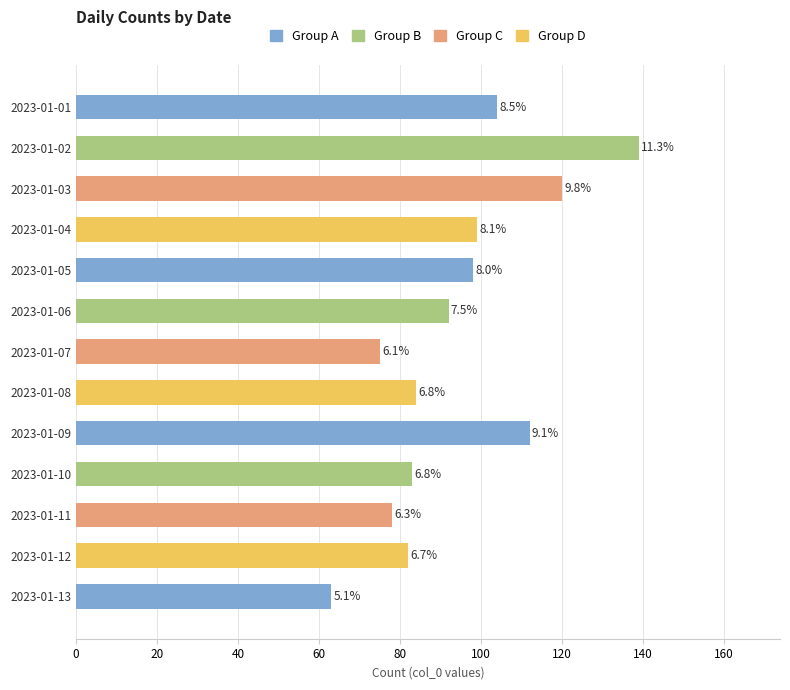

Does the chart contain any negative values?

No